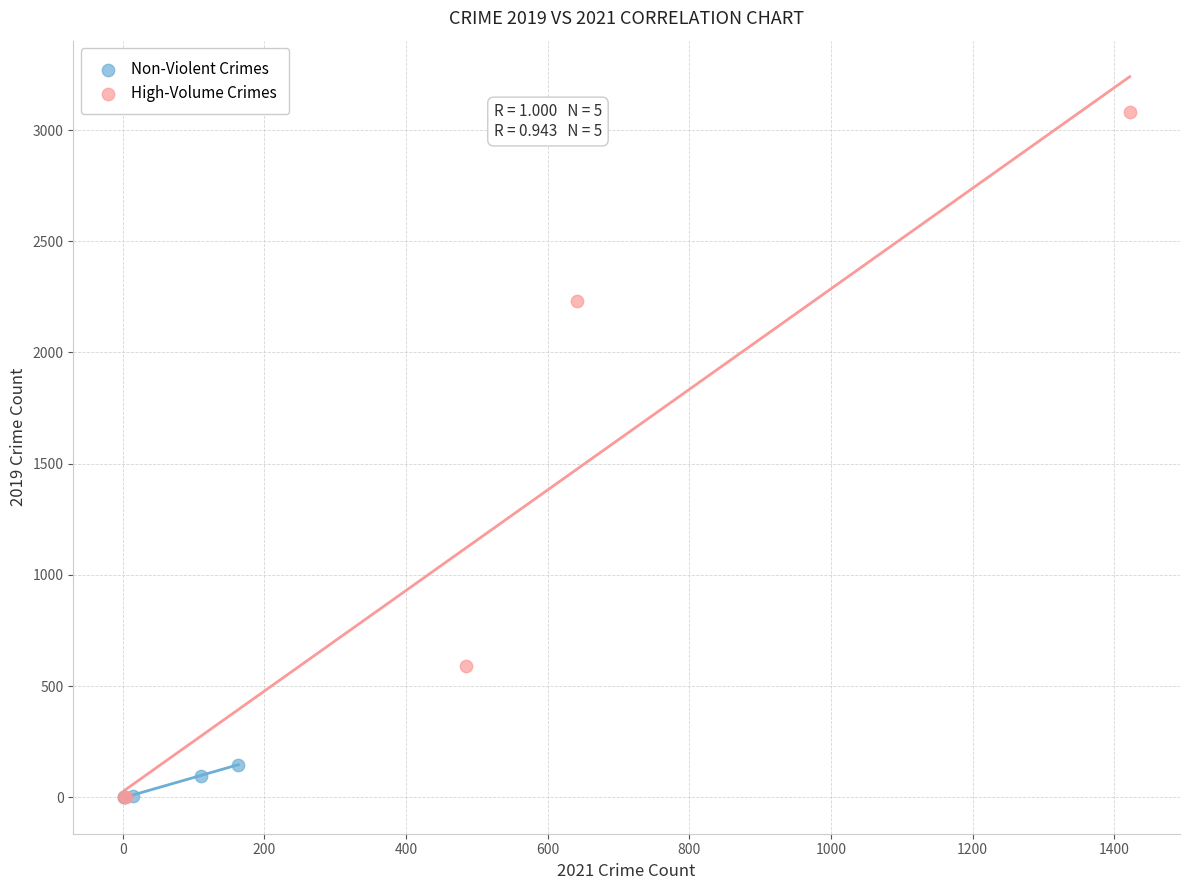

Which series has the widest spread of Y values?

High-Volume Crimes